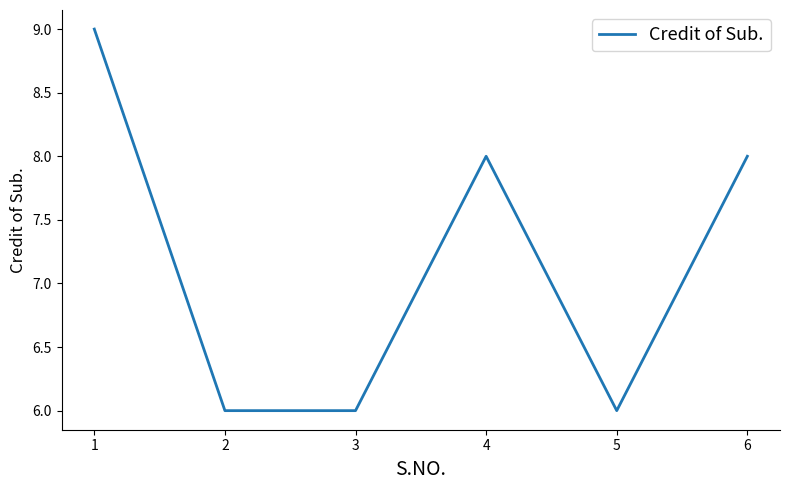

Where does the data first go above 8?

1